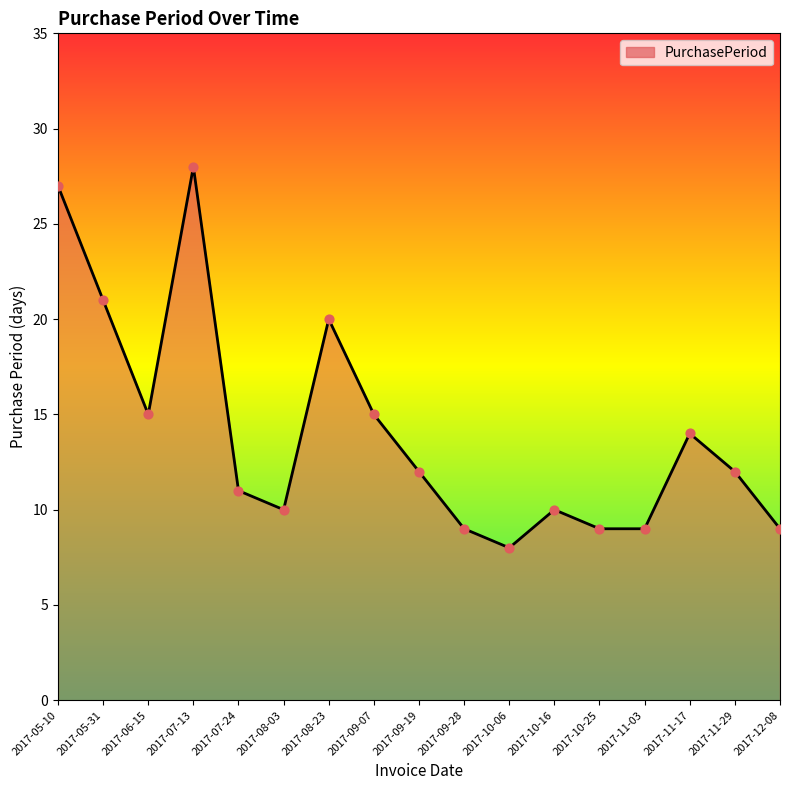

Approximately how many times larger is the value at 2017-10-06 compared to 2017-07-24?

0.7